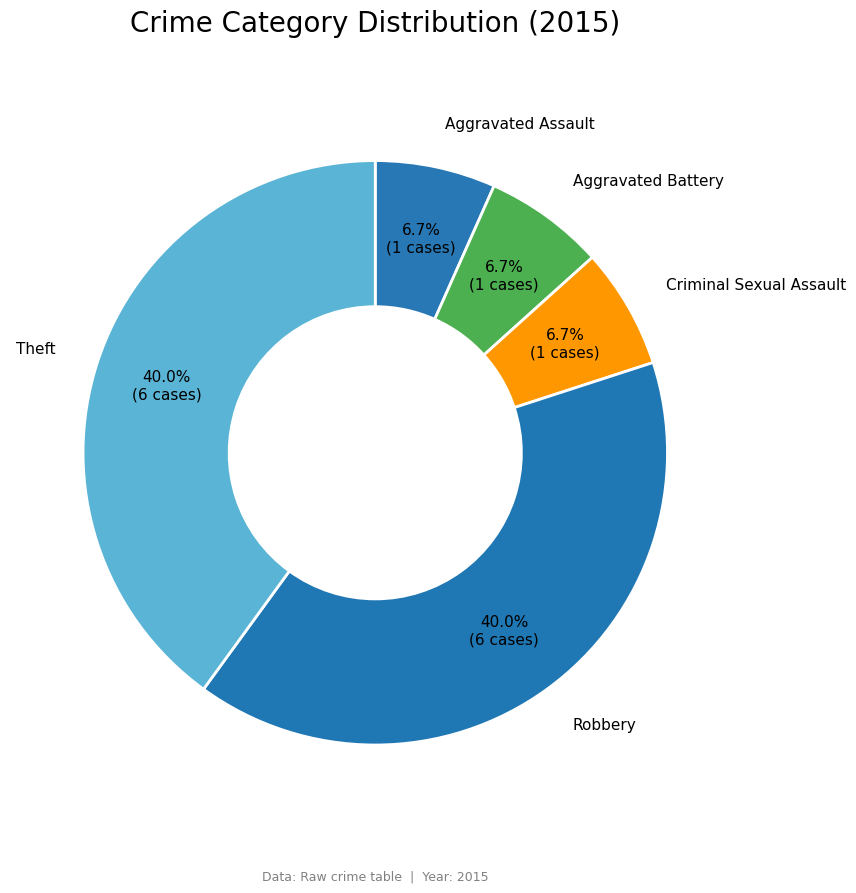

How many slices are in this pie chart?

5